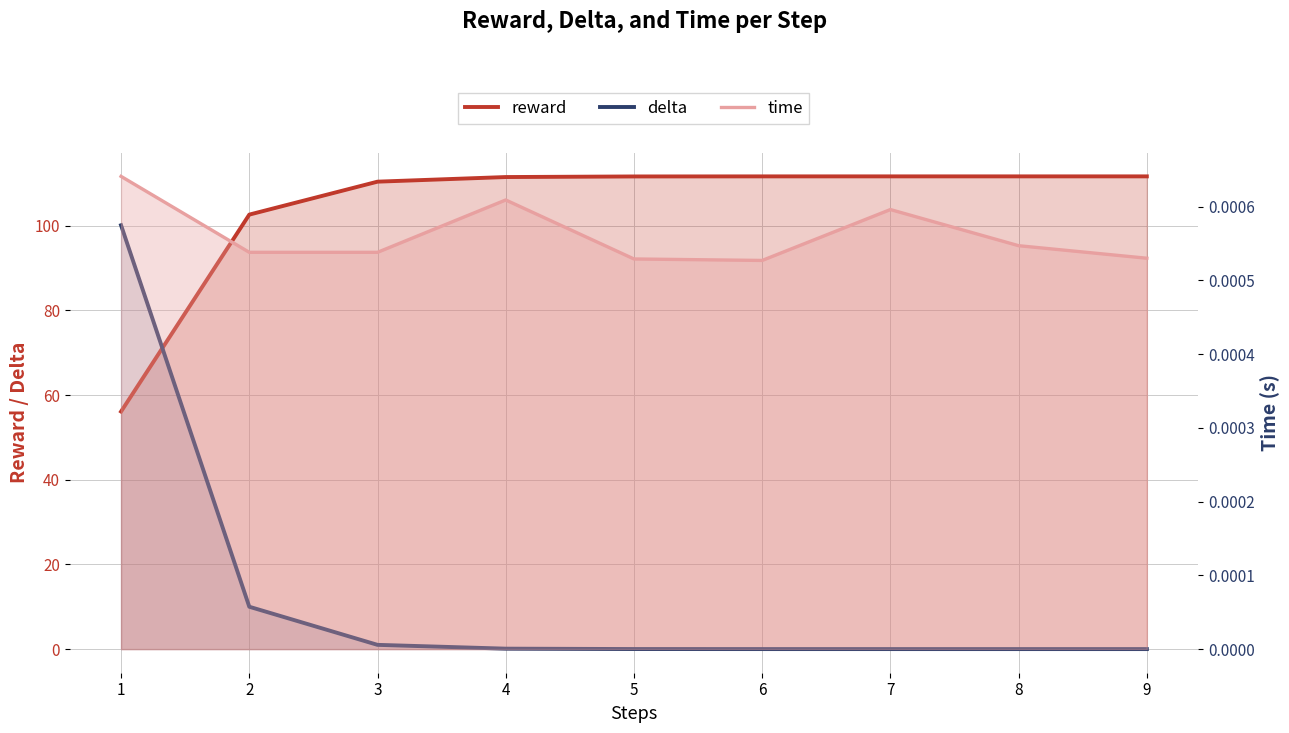

Rank the series by their maximum value, from lowest to highest.

time, delta, reward